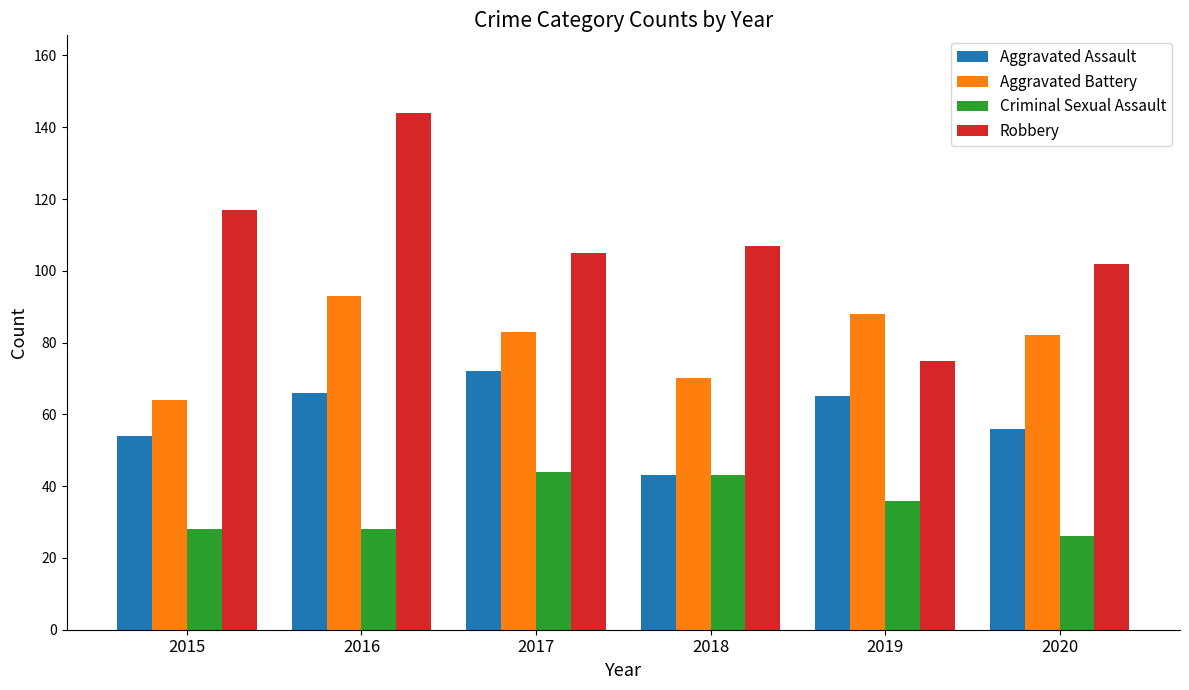

What is the difference between the second highest and second lowest values in the Robbery series?

15